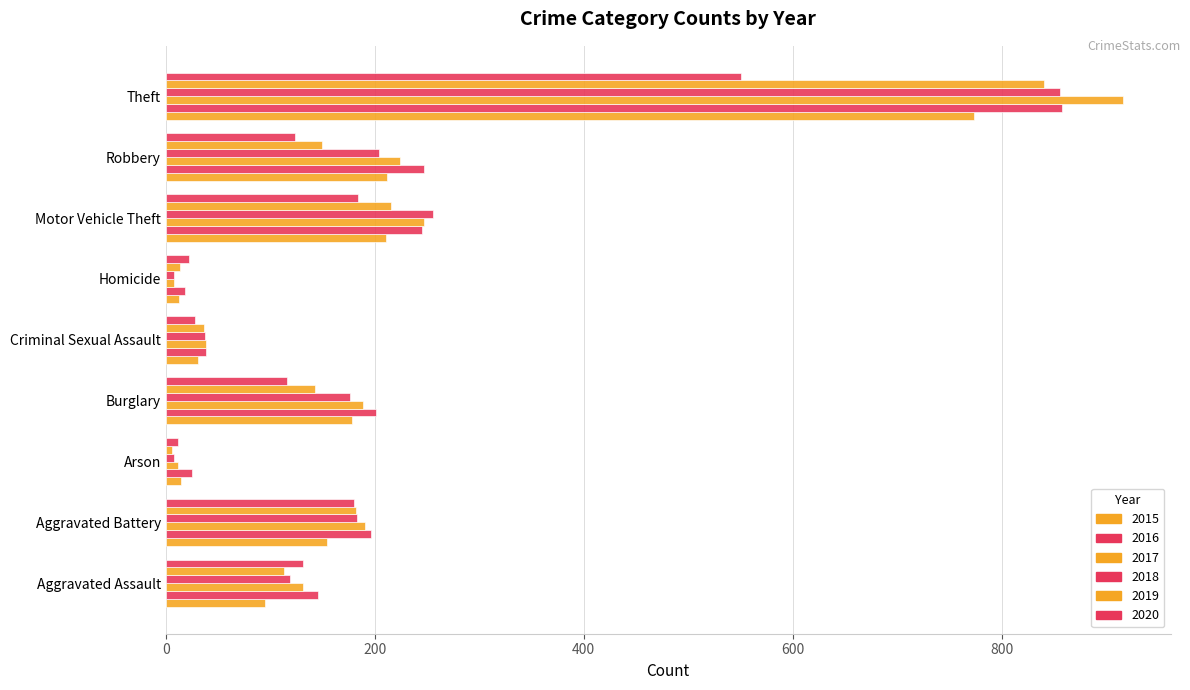

Which has a higher value, Burglary or Arson?

Burglary